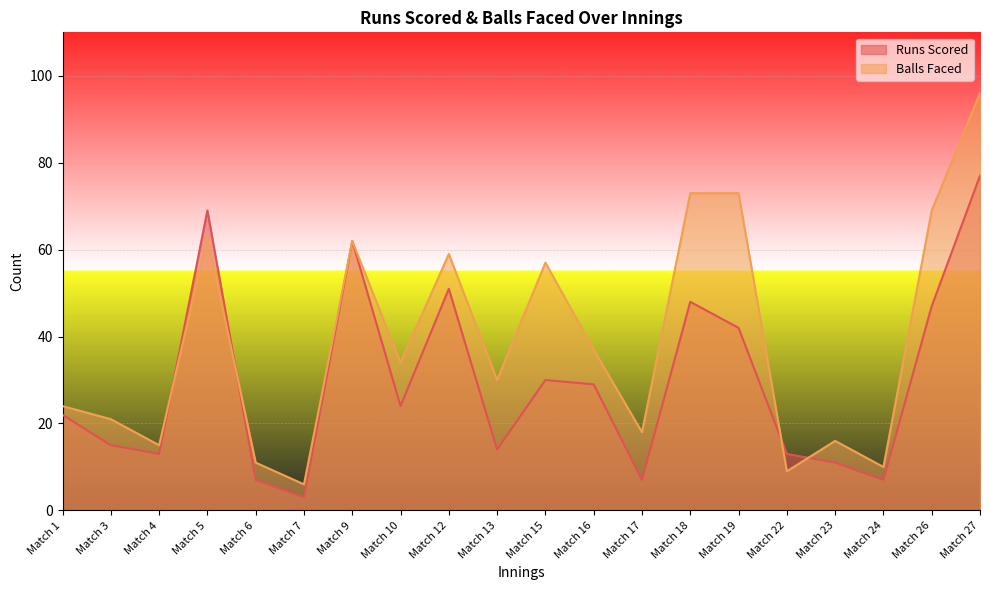

Is it true that Runs Scored equals 12 at Match 24?

False